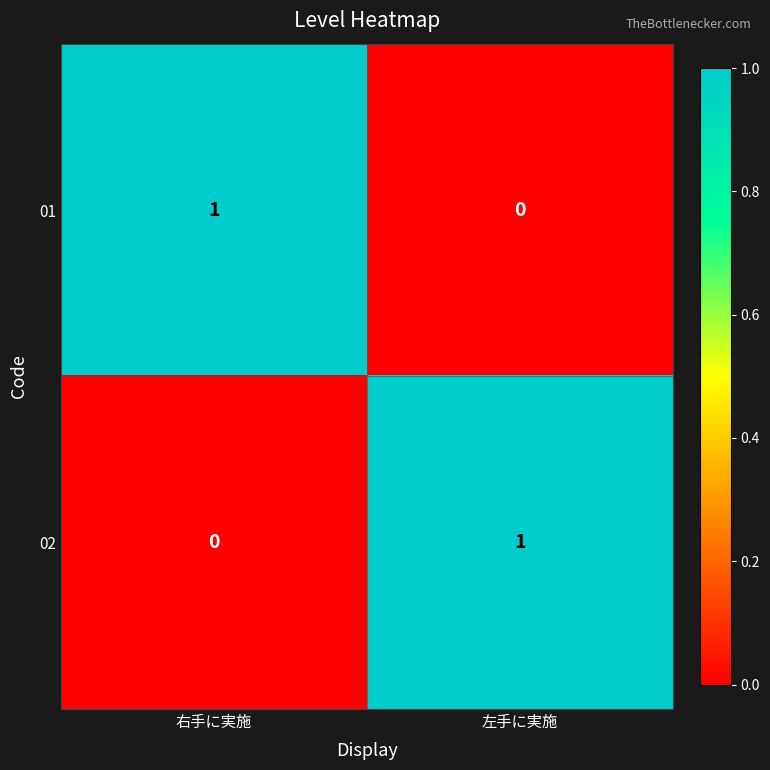

Is the value of 01 at 左手に実施 greater than the value of 02 at 左手に実施?

No